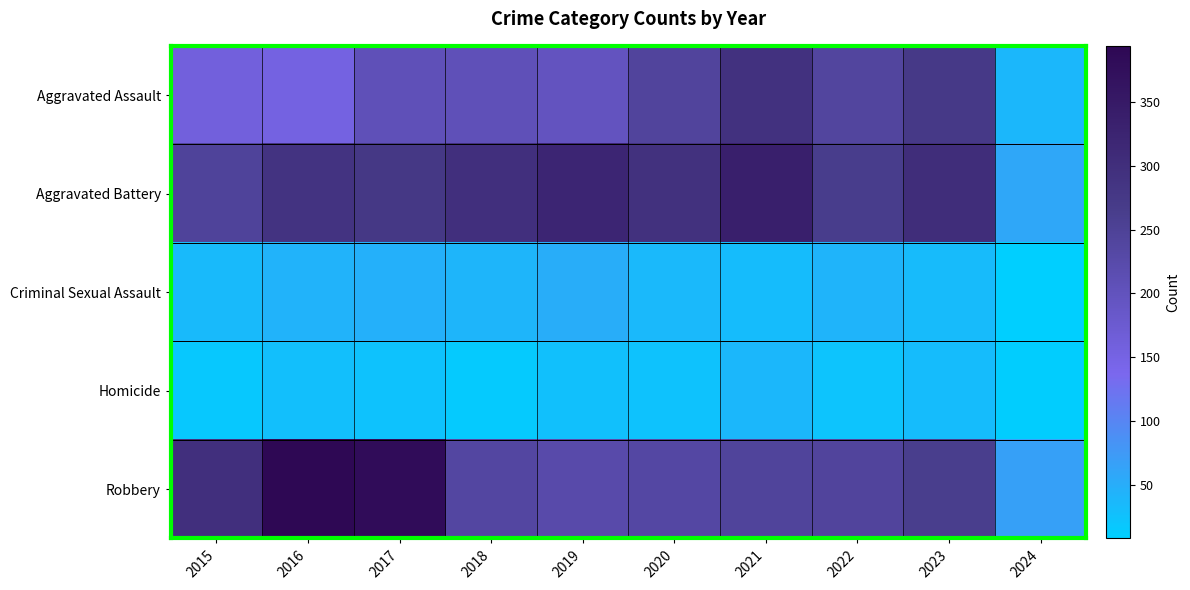

Between 2023 and 2017, which is larger?

2023